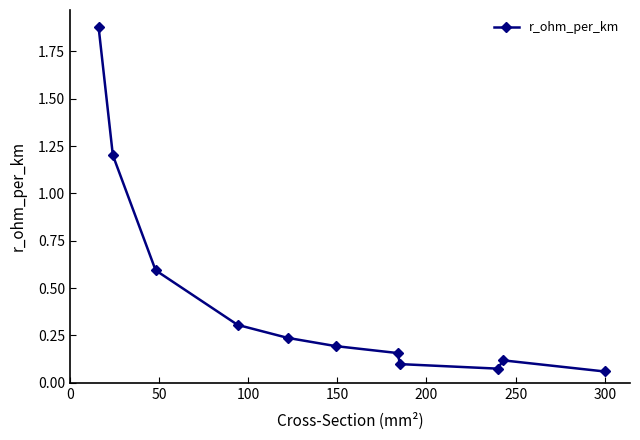

True or false: the data has more than 0 interior local peaks.

True